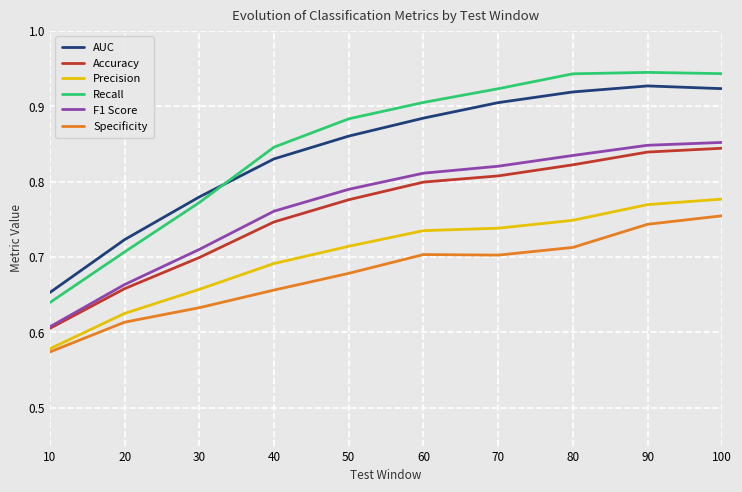

What is the sum of the F1 Score values at 30 and 80?

1.5